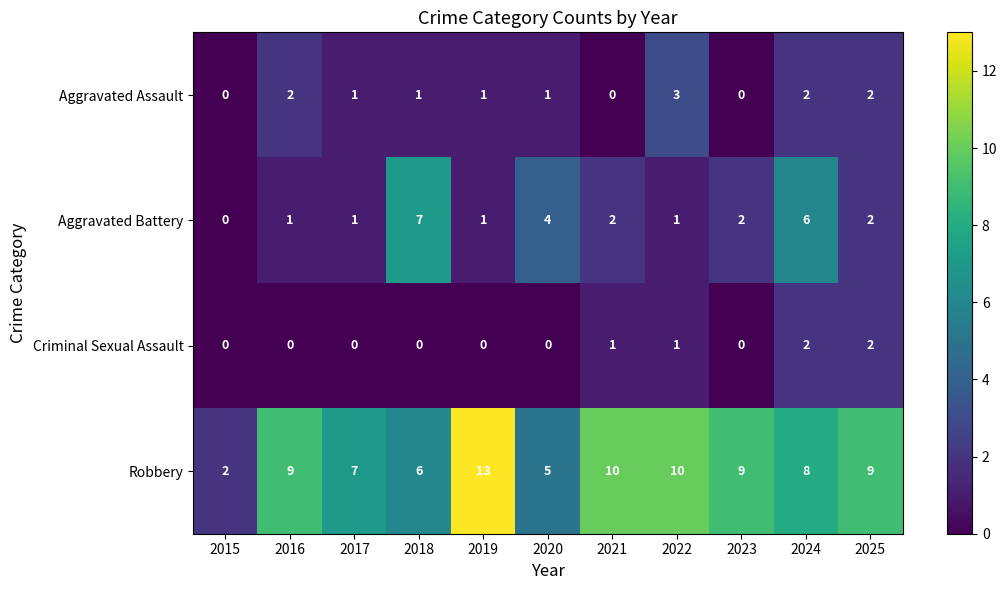

True or false: Robbery has a value of 18 at 2021.

False